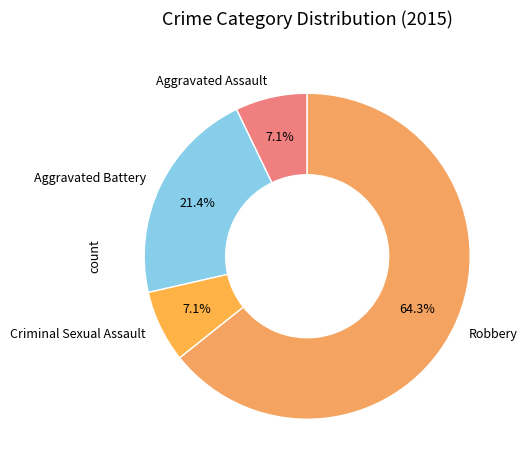

True or false: Aggravated Battery accounts for 21% of the total.

True